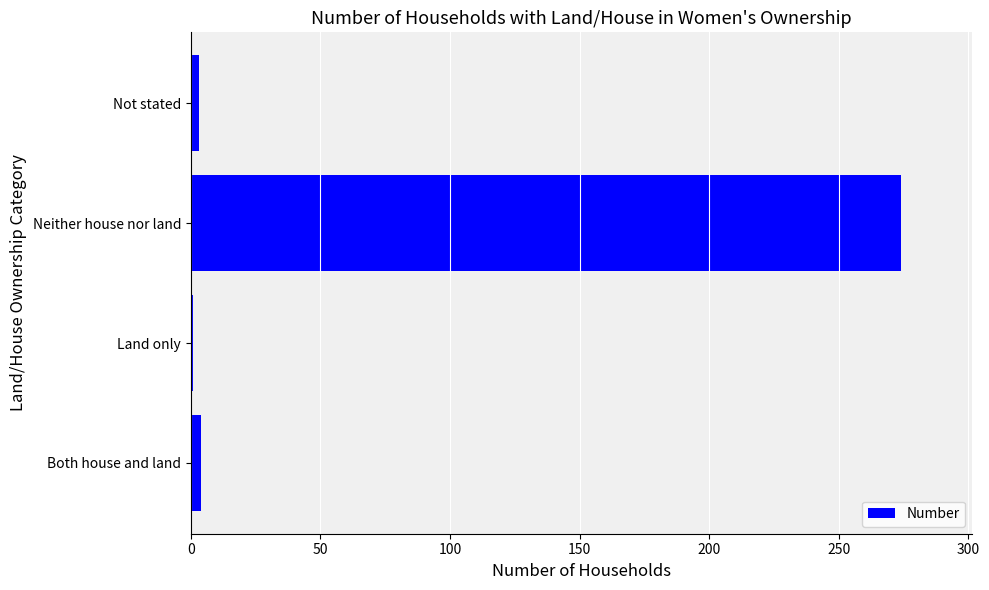

What is the maximum value shown in the chart?

274